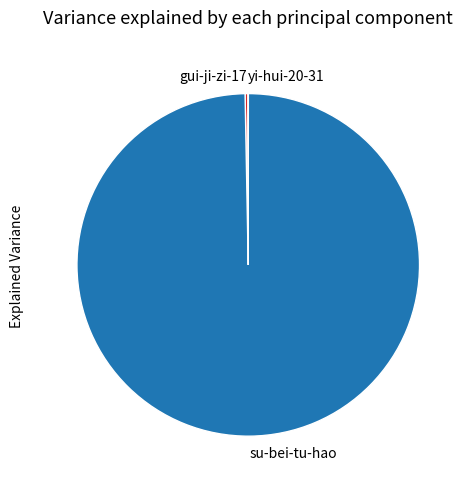

Is there any slice that represents more than half of the pie?

Yes